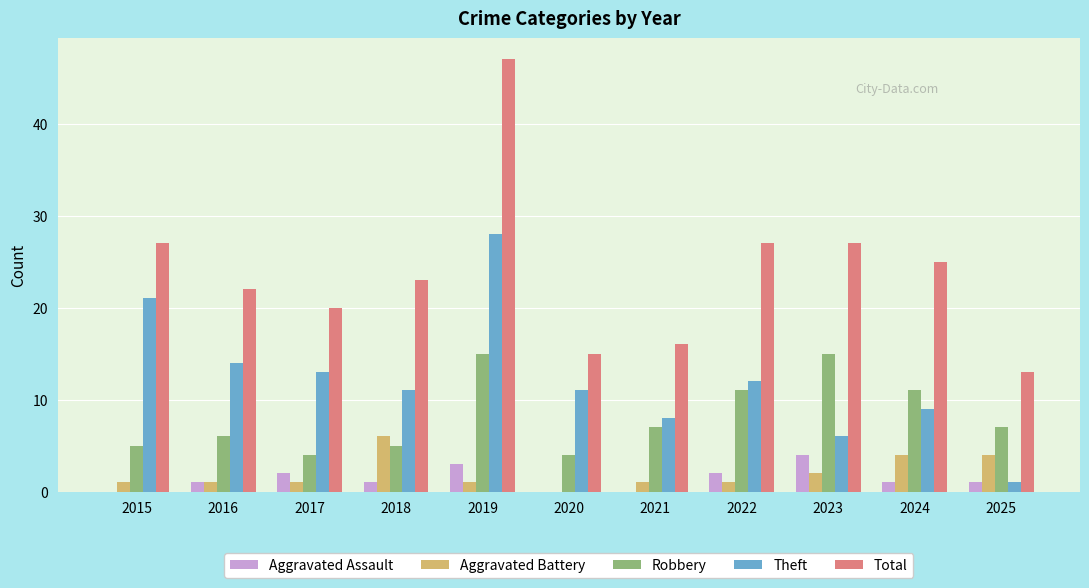

At which category is the sum across all series the highest?

2019